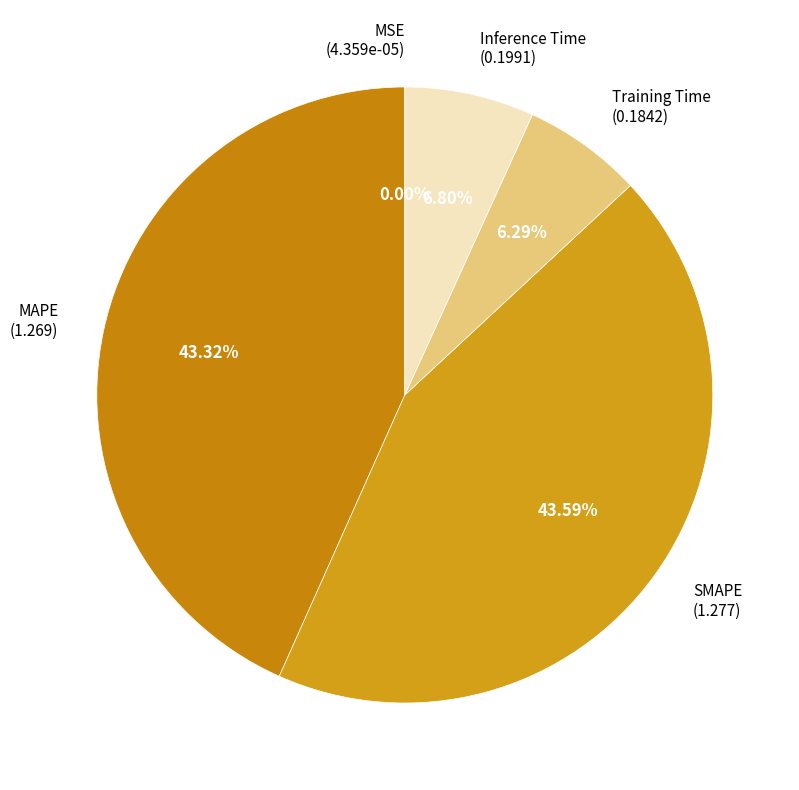

Rank the categories by value from lowest to highest.

MSE, Training Time, Inference Time, MAPE, SMAPE